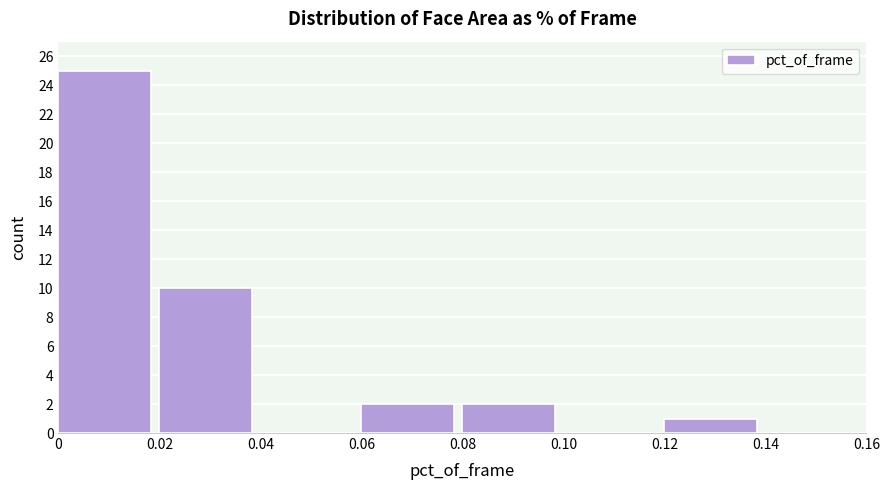

Which range on the x-axis has the tallest bar?

0 to 0.02